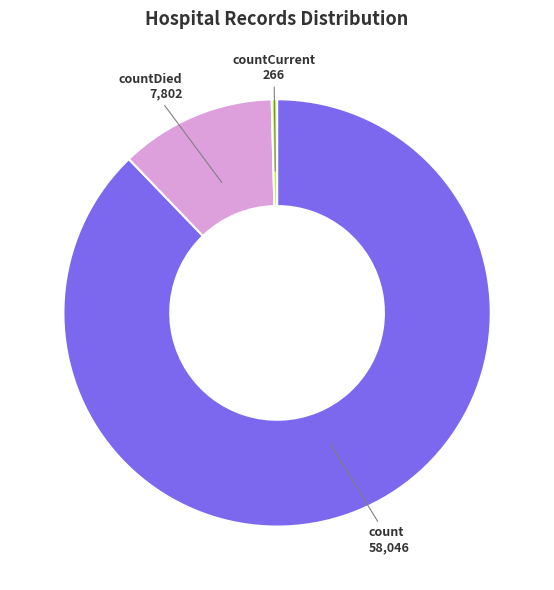

Which category has the smallest portion of the pie?

countCurrent